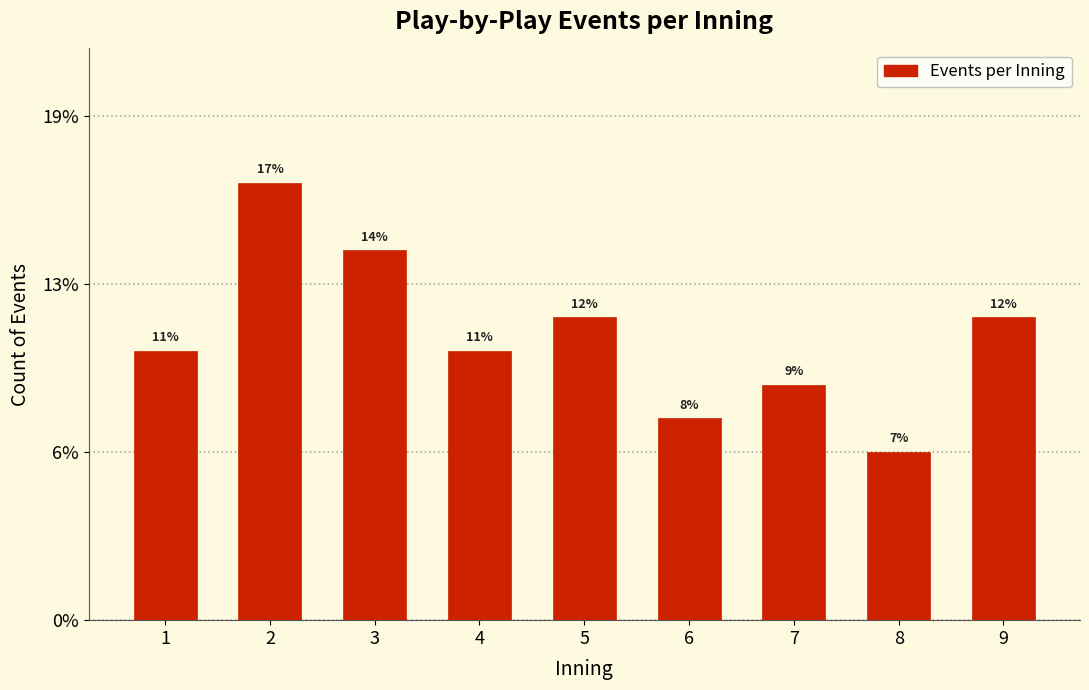

Are the bars horizontal?

No